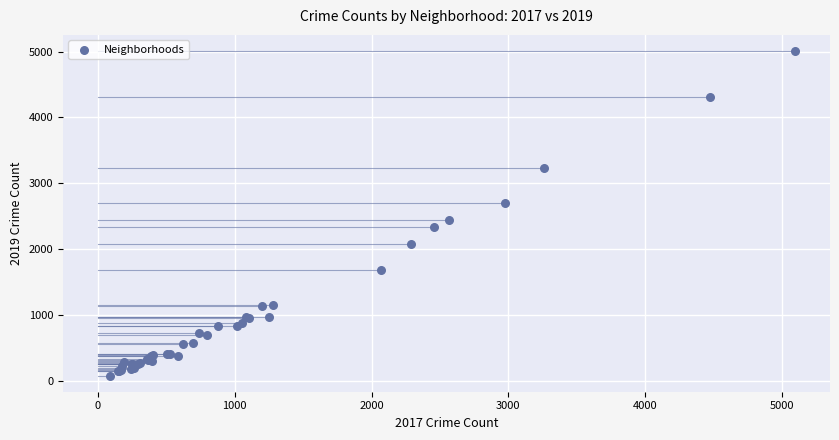

What Y value in the scatter plot is closest to 2542?

2441